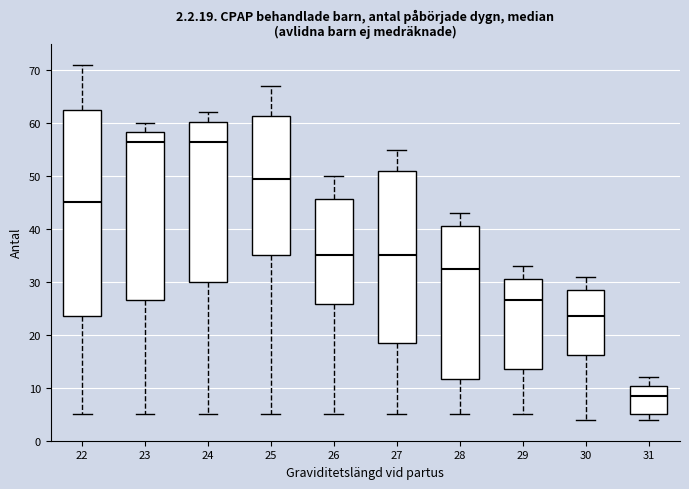

Which box has the lowest median line?

31